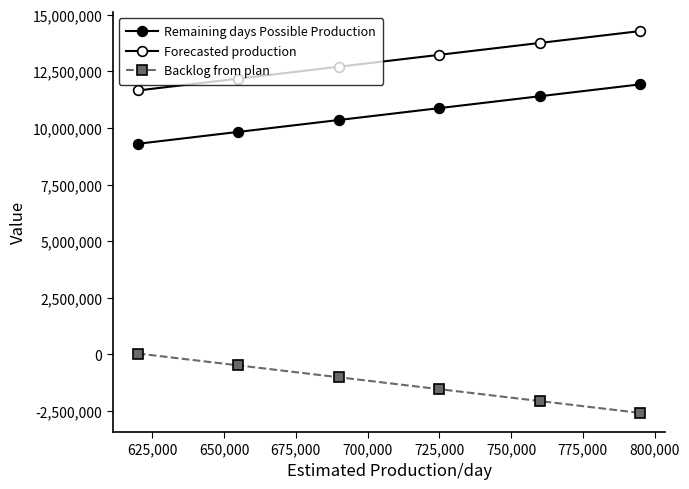

How many Forecasted production values are between 12178697 and 13753697?

4